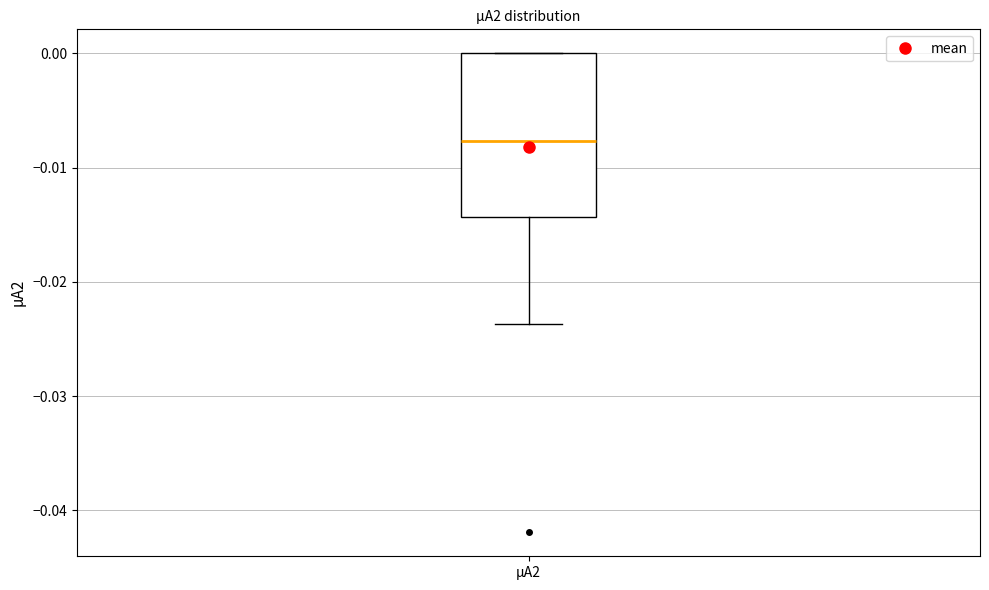

Read this box plot against the y-axis: the position of the median line, the range covered by the box, and the ends of both whiskers. The values are not printed on the chart, so give them approximately, as read against the axis.

median -0.008, box -0.014 to 0.000, whiskers -0.024 to 0.000